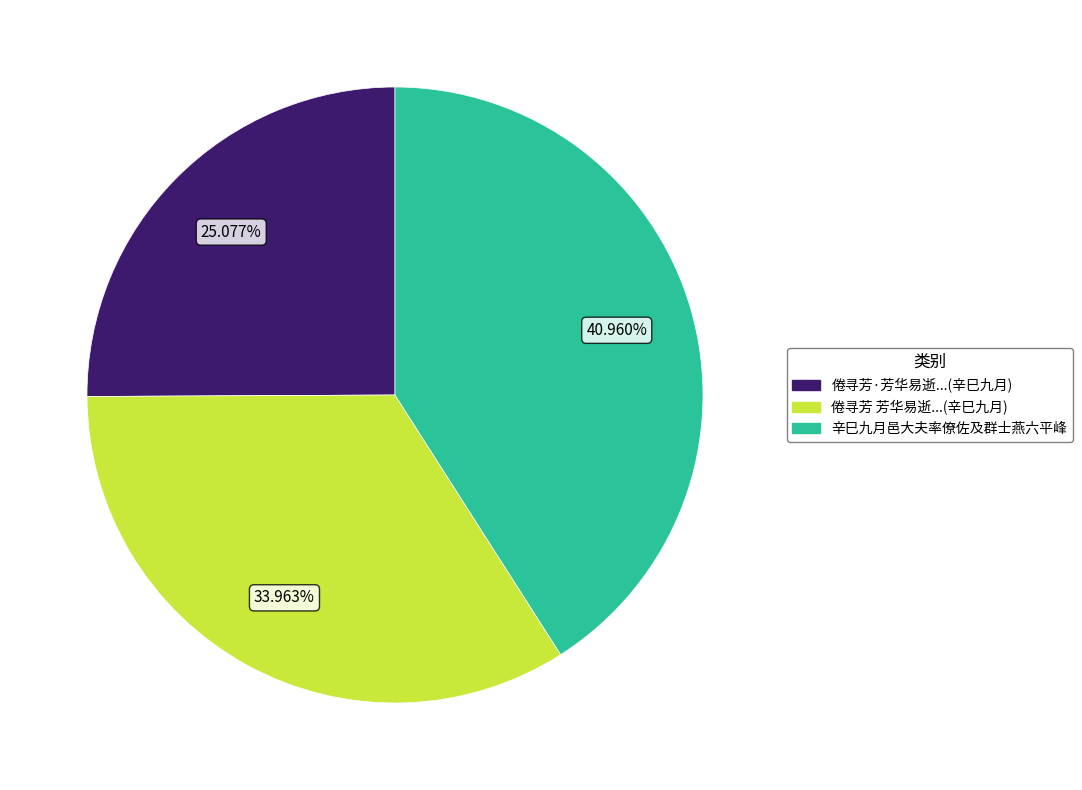

Is the sum of 倦寻芳·芳华易逝...(辛巳九月) and 倦寻芳 芳华易逝...(辛巳九月) greater than half?

Yes